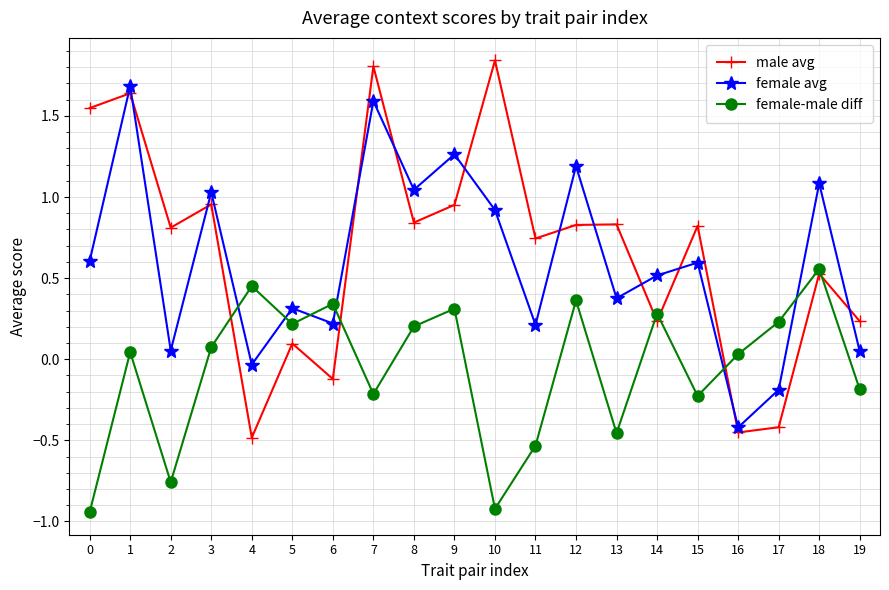

What is the maximum value for female avg?

1.7